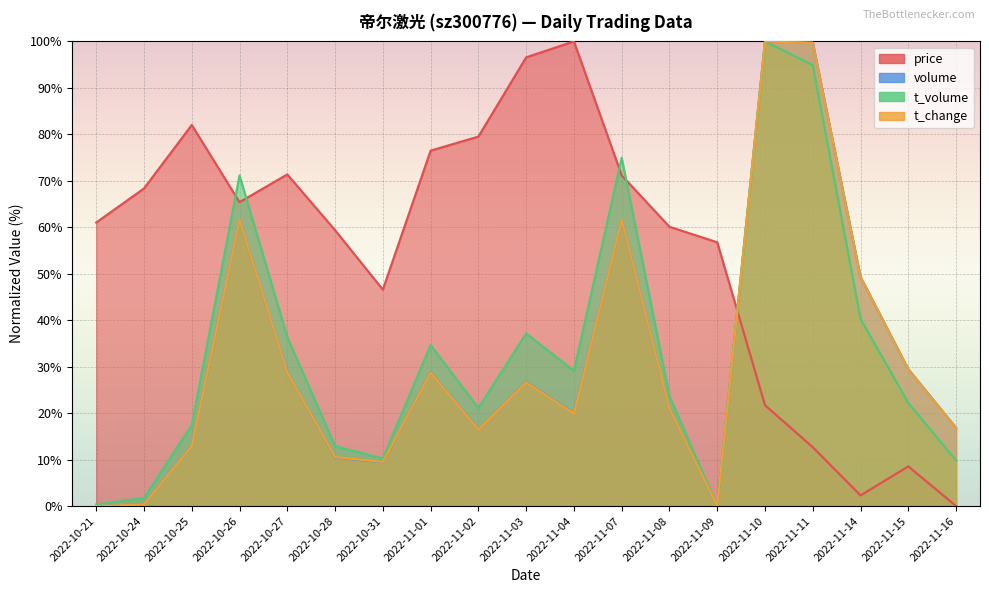

What is the average value of the price series?

54.7